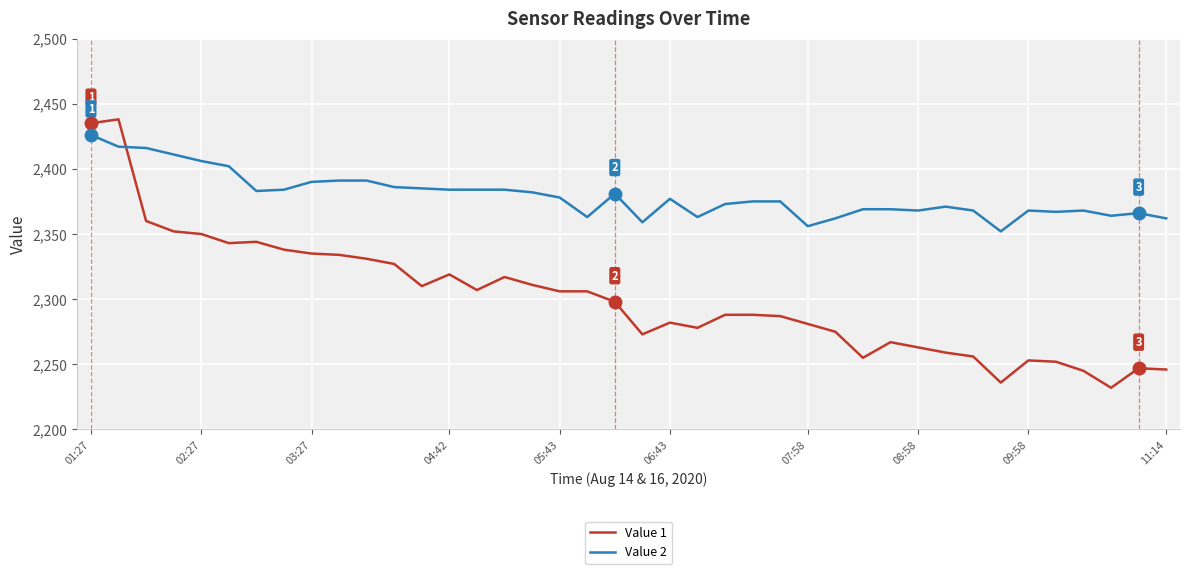

What is the smallest value displayed?

2232